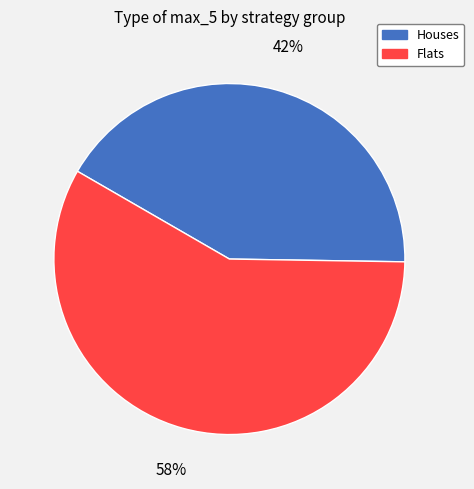

True or false: Flats accounts for 58% of the total.

True